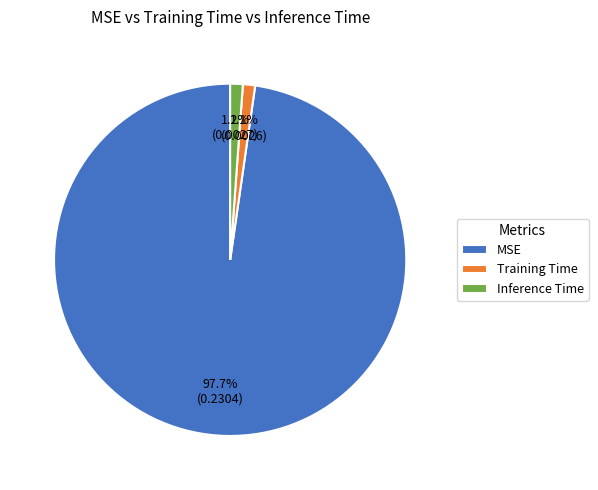

Is it true that MSE is 98% of the pie?

True